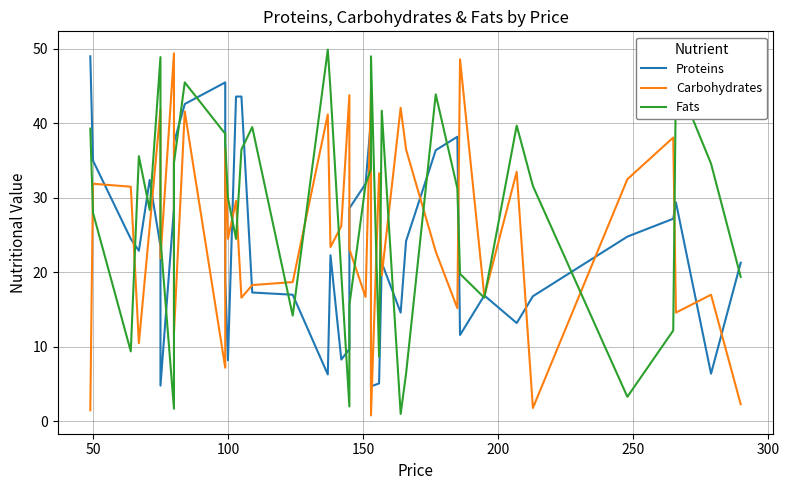

What is the average value of the Fats series?

28.0